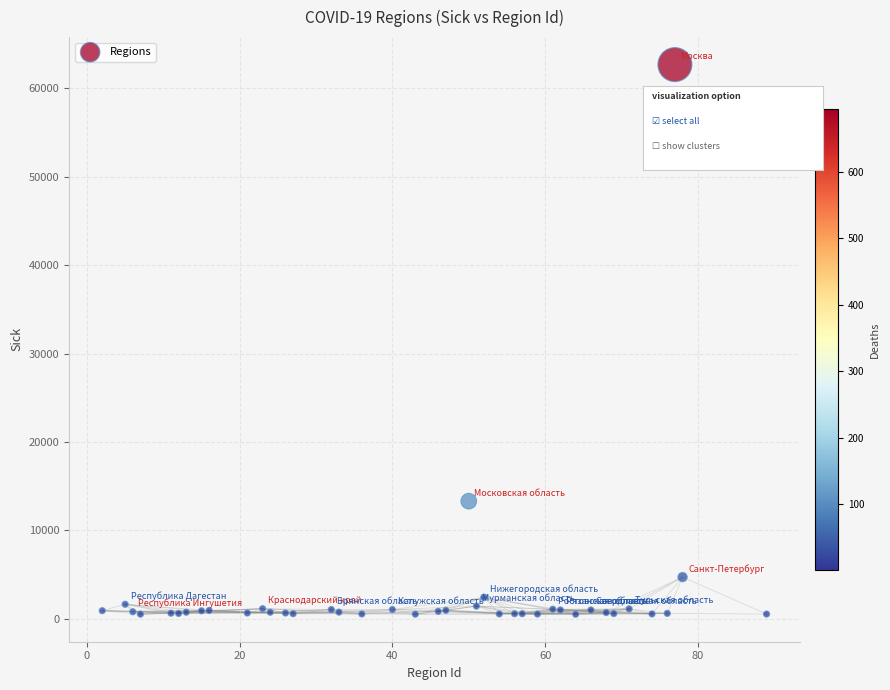

What Y value in the scatter plot is closest to 31596?

13314